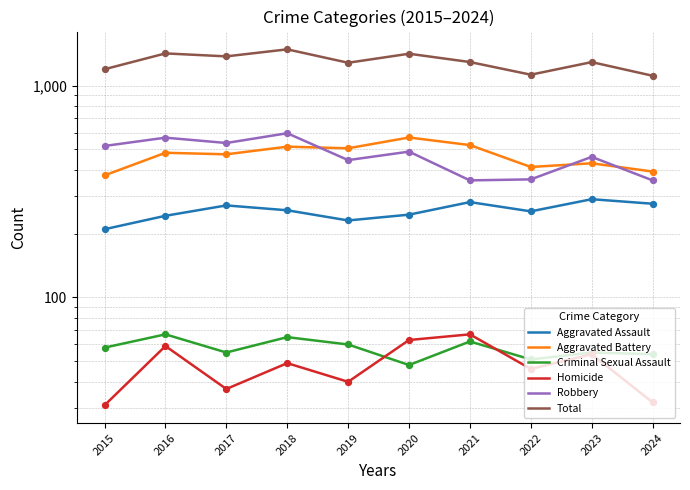

At which category is the sum across all series the highest?

2018